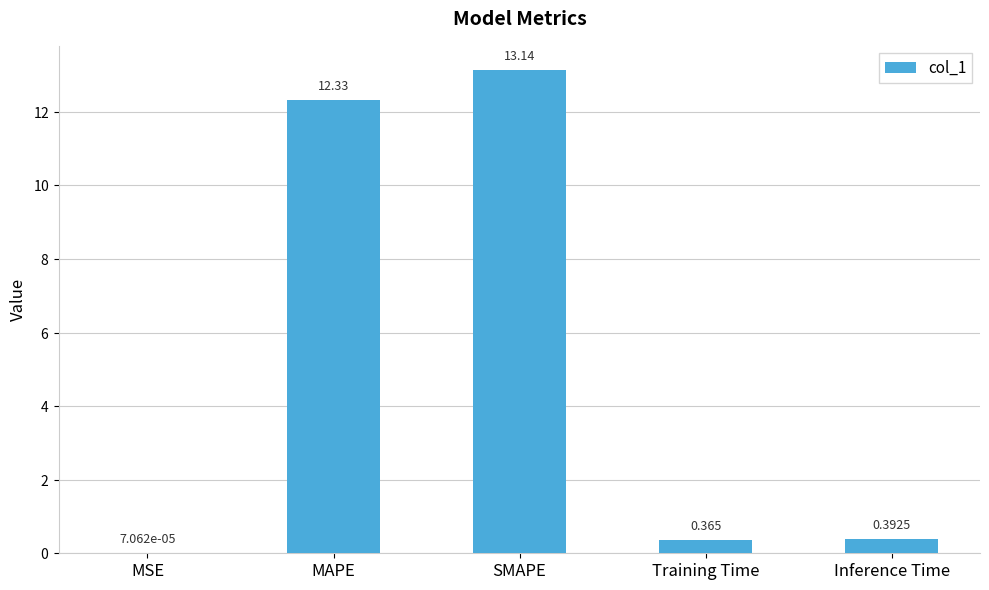

Between Training Time and MSE, which is larger?

Training Time